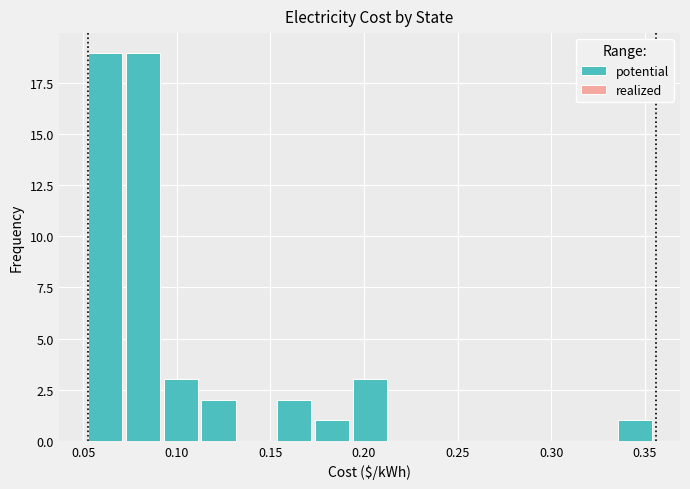

Reading left to right, transcribe this chart: for each bar, give the range it covers on the x-axis and its height. Neither the bar edges nor the heights are printed on the chart, so give them approximately, as read against the axes.

0.055 to 0.075: 19
0.075 to 0.095: 19
0.095 to 0.115: 3
0.115 to 0.135: 2
0.135 to 0.155: 0
0.155 to 0.175: 2
0.175 to 0.195: 1
0.195 to 0.215: 3
0.215 to 0.235: 0
0.235 to 0.255: 0
0.255 to 0.275: 0
0.275 to 0.295: 0
0.295 to 0.315: 0
0.315 to 0.335: 0
0.335 to 0.355: 1